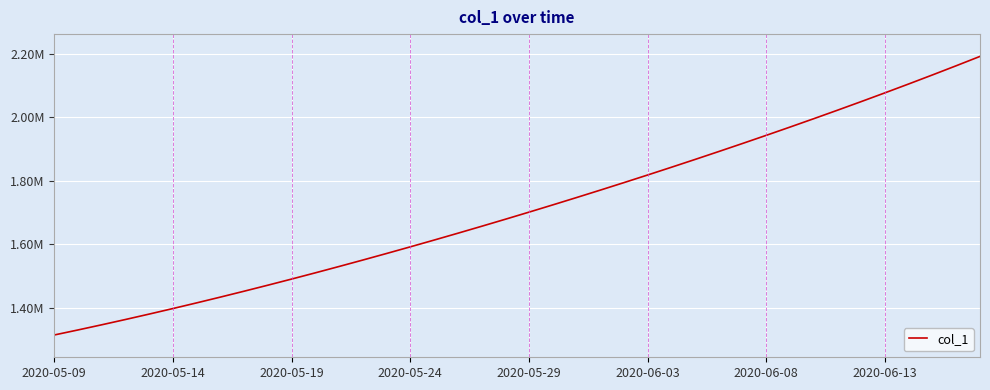

Does the chart have visible grid lines?

Yes